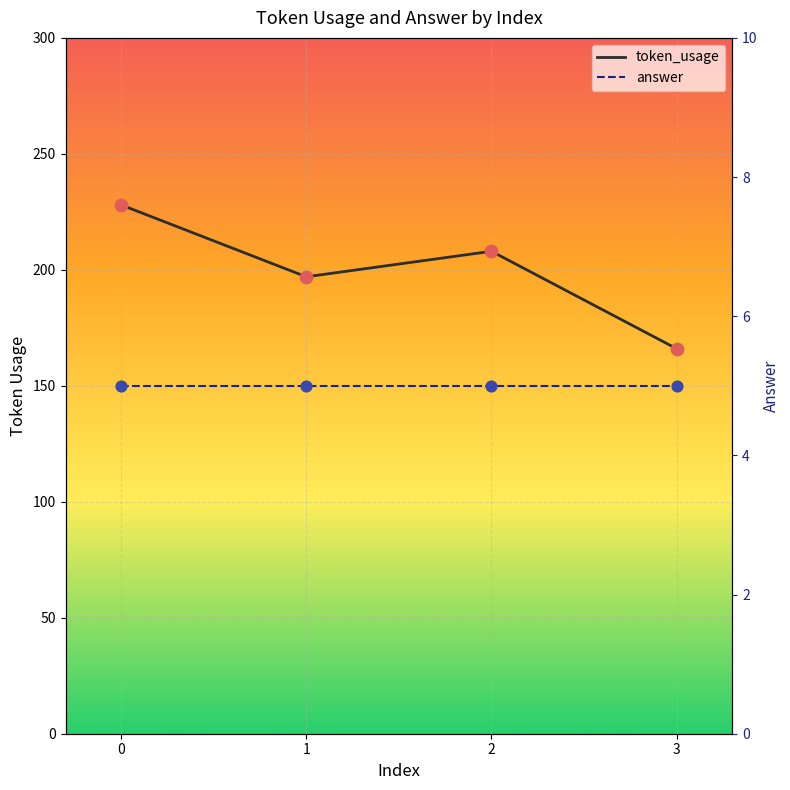

What are all the series names shown in the legend?

token_usage, answer